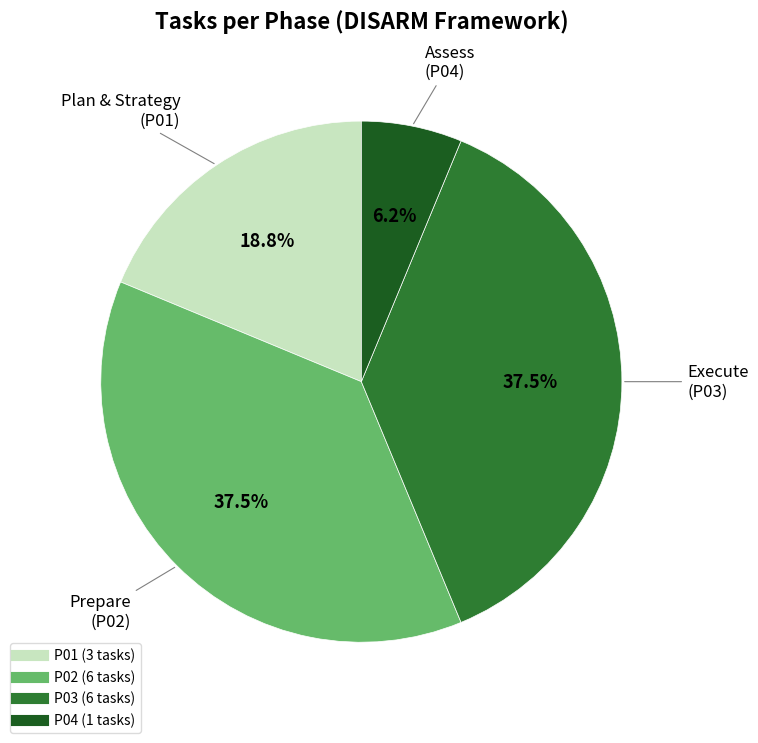

Is it true that P01 is 30% of the pie?

False